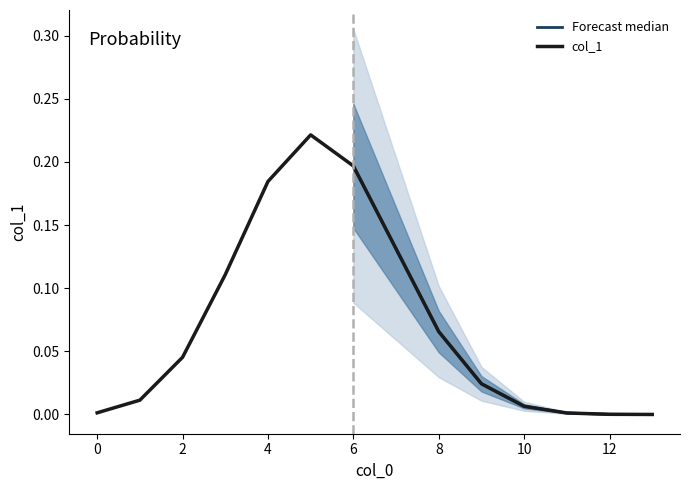

What is the average value?

0.1